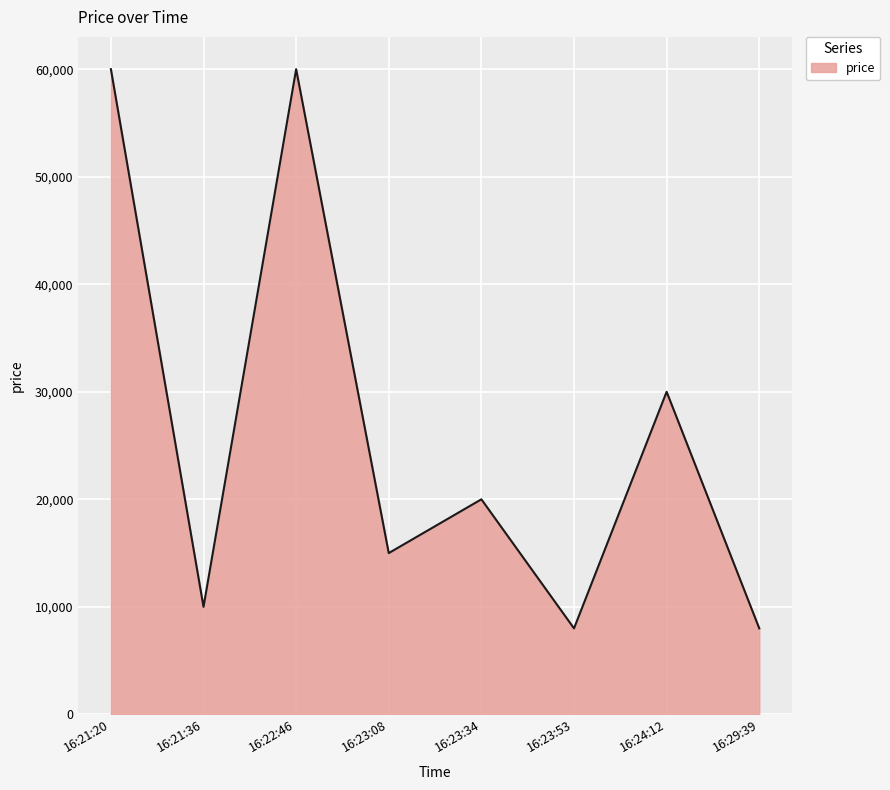

At which category does the data reach its first local valley?

16:21:36